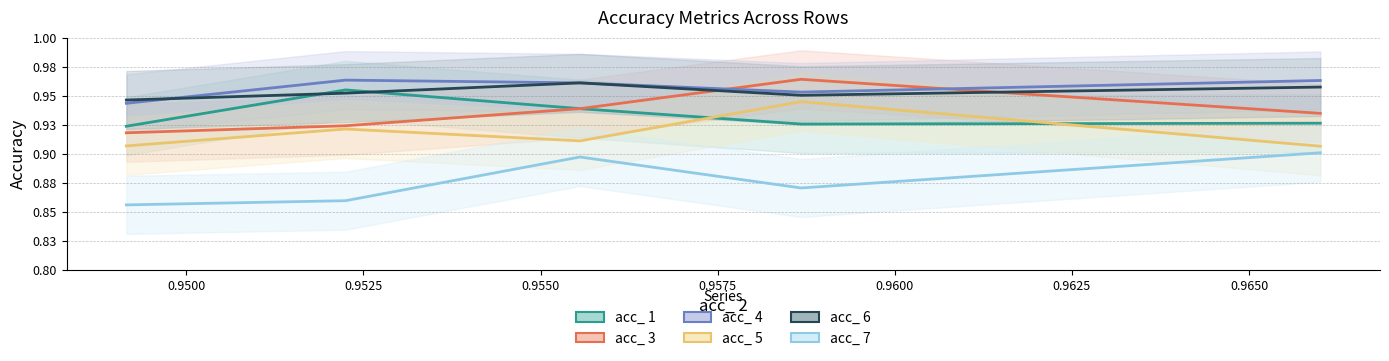

What is the average value of the acc_ 3 series?

0.9